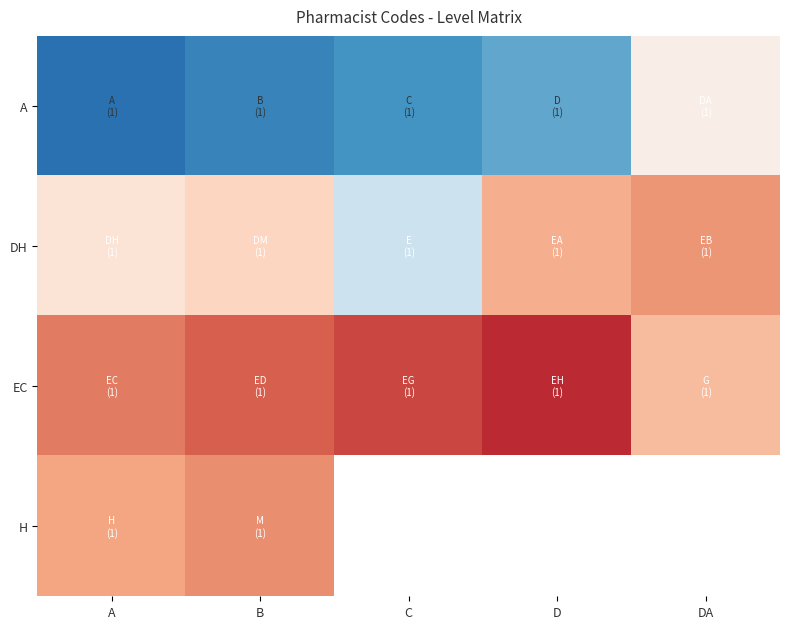

What is the smallest value displayed?

1.0